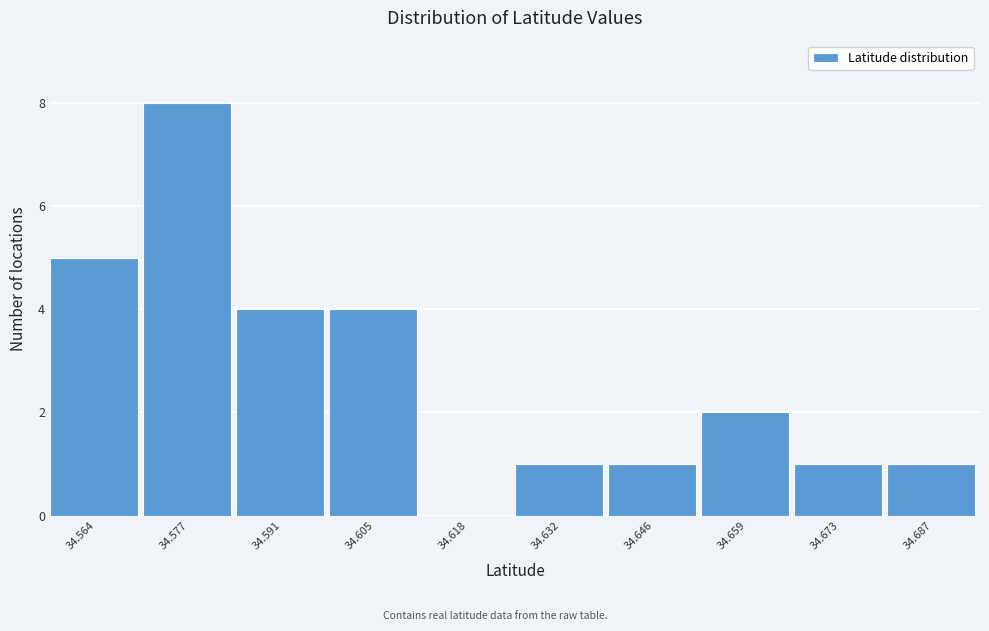

Reading left to right, list every bar in this chart as the range it spans on the x-axis followed by its height. Neither the bar edges nor the heights are printed on the chart, so give them approximately, as read against the axes.

34.556 to 34.570: 5
34.570 to 34.584: 8
34.584 to 34.598: 4
34.598 to 34.612: 4
34.612 to 34.626: 0
34.626 to 34.638: 1
34.638 to 34.652: 1
34.652 to 34.666: 2
34.666 to 34.680: 1
34.680 to 34.694: 1